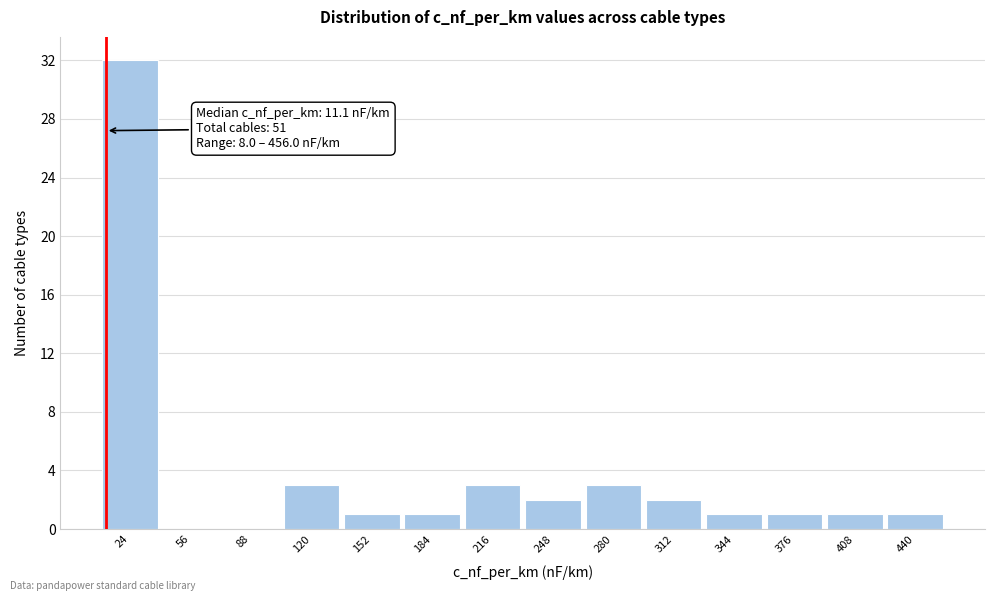

Over which range of the x-axis is the bar tallest?

8 to 40